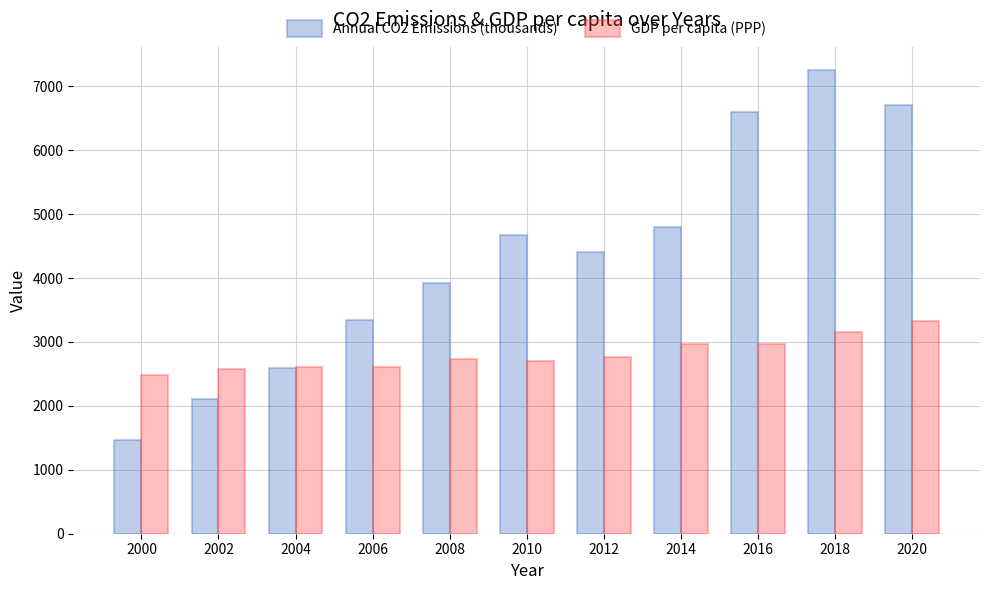

What is the spread (max minus min) of values at 2010?

1974.4